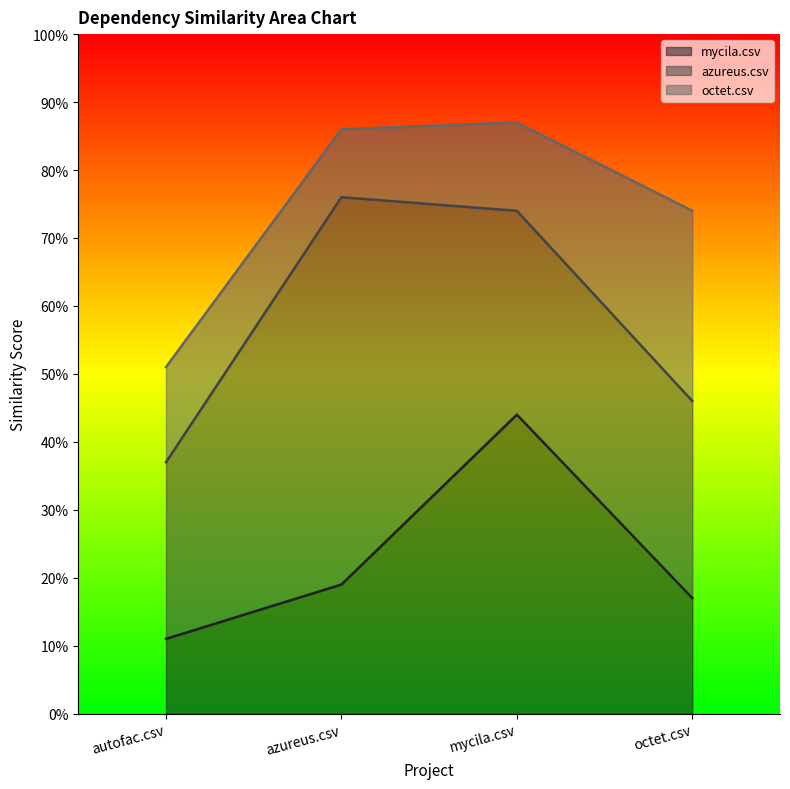

Reading right to left, transcribe all the data shown in this chart.

mycila.csv: 0.2	0.4	0.2	0.1
azureus.csv: 0.3	0.3	0.6	0.3
octet.csv: 0.3	0.1	0.1	0.1